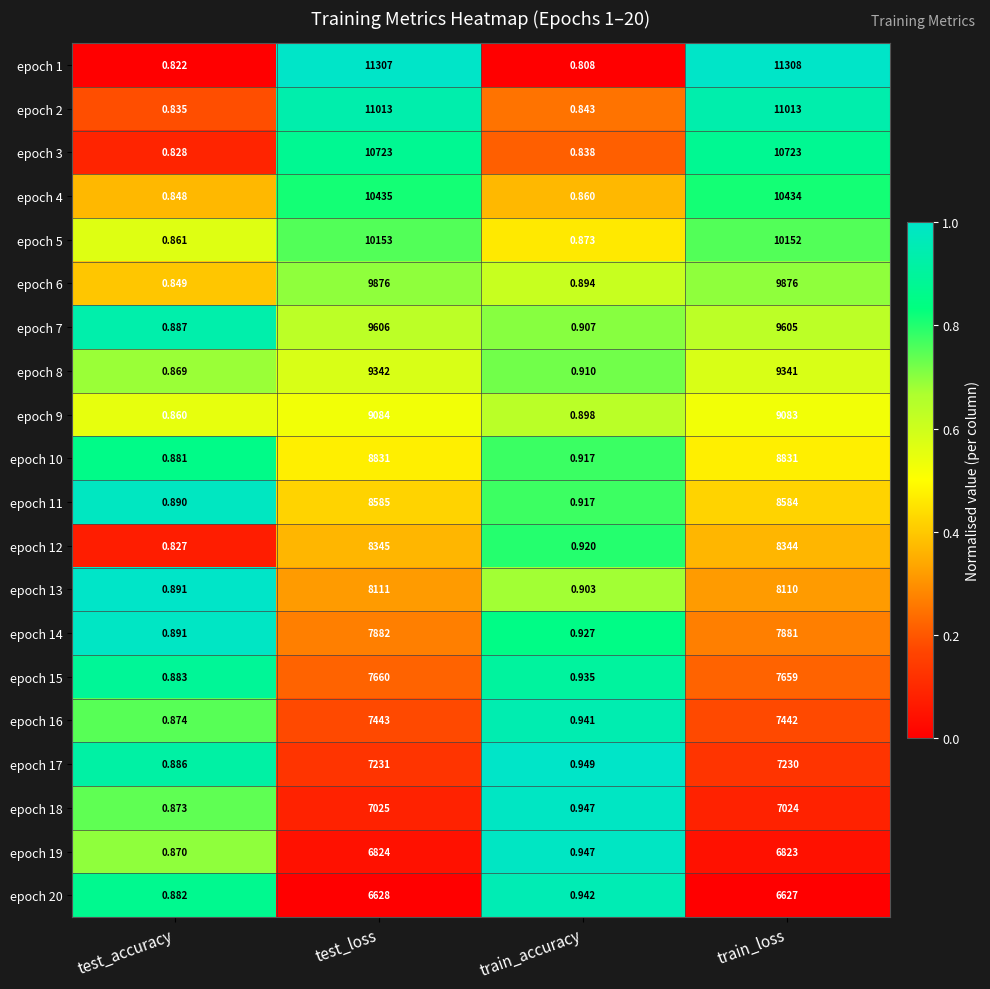

At which label does epoch 17 reach its peak?

test_loss